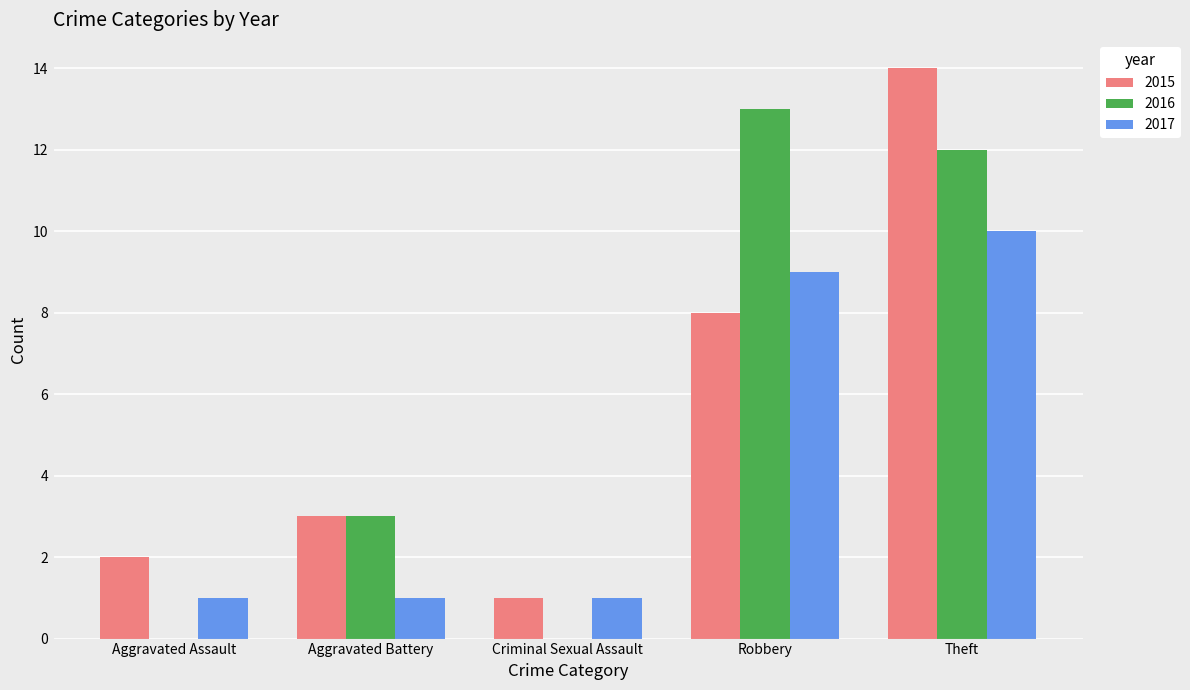

Count the number of data series in this chart.

3